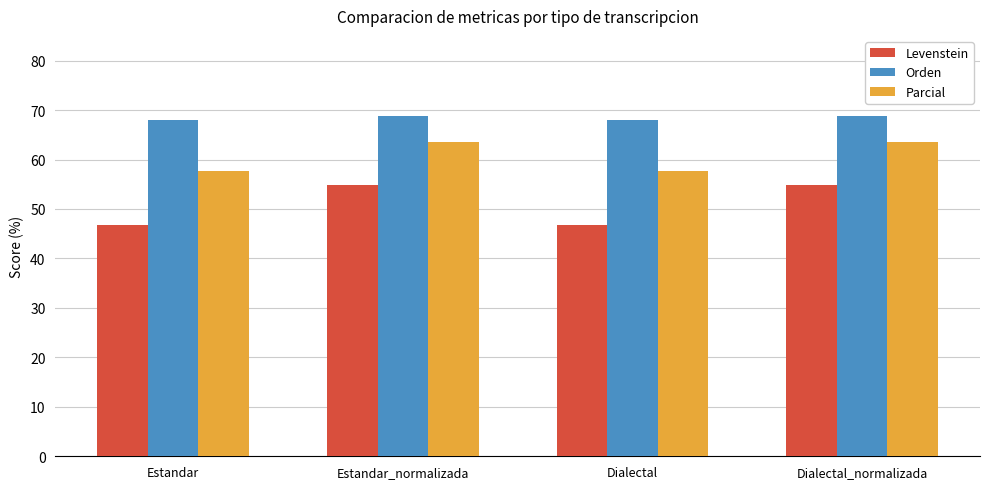

Count the number of data series in this chart.

3